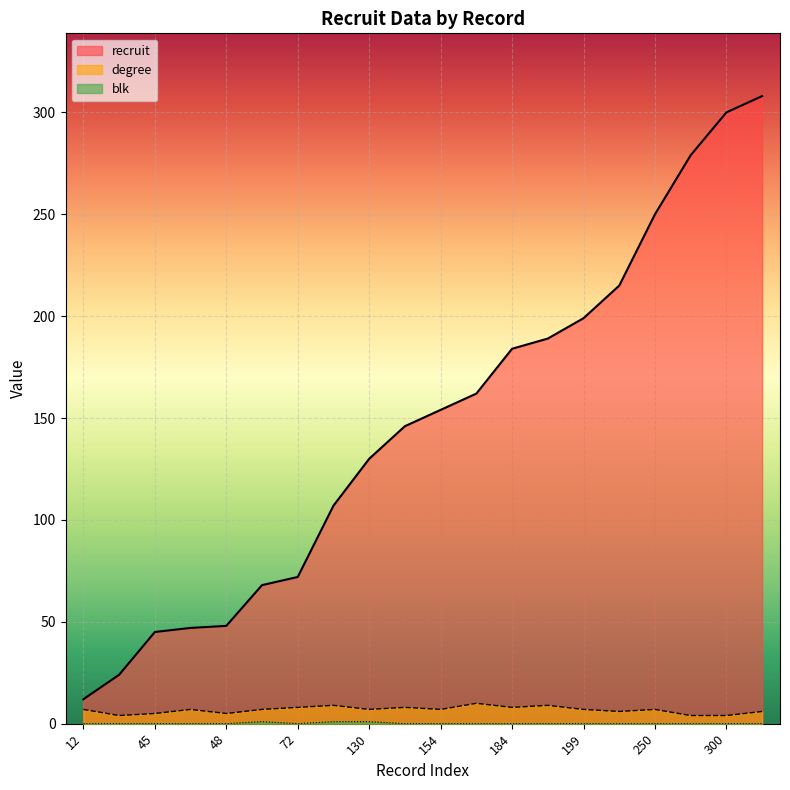

What is the difference between the highest and lowest values at 107?

106